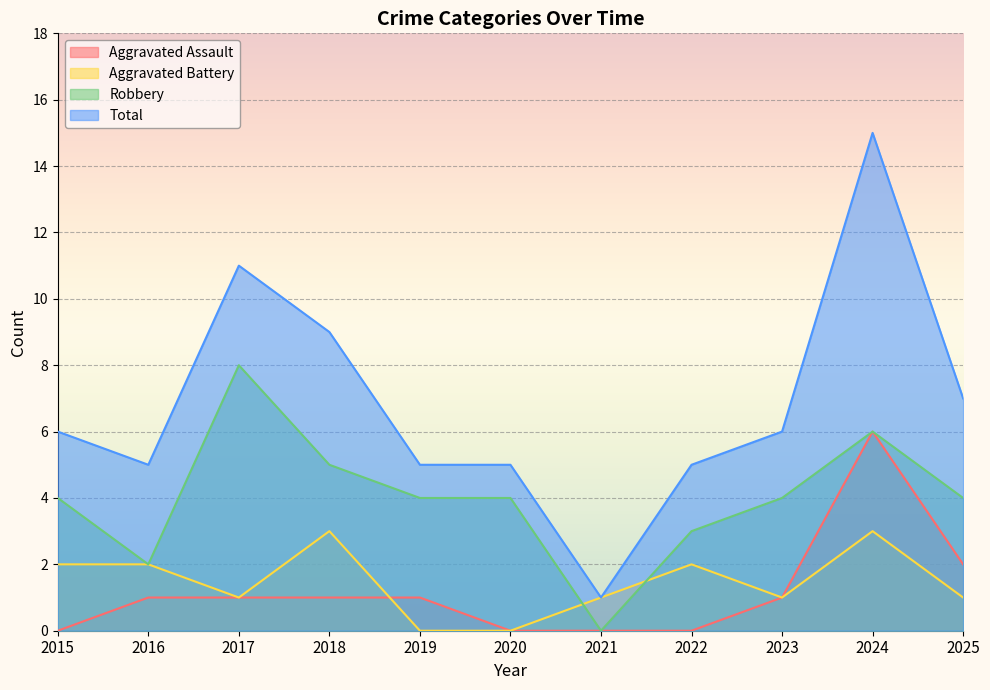

How many lines are shown in the chart?

4